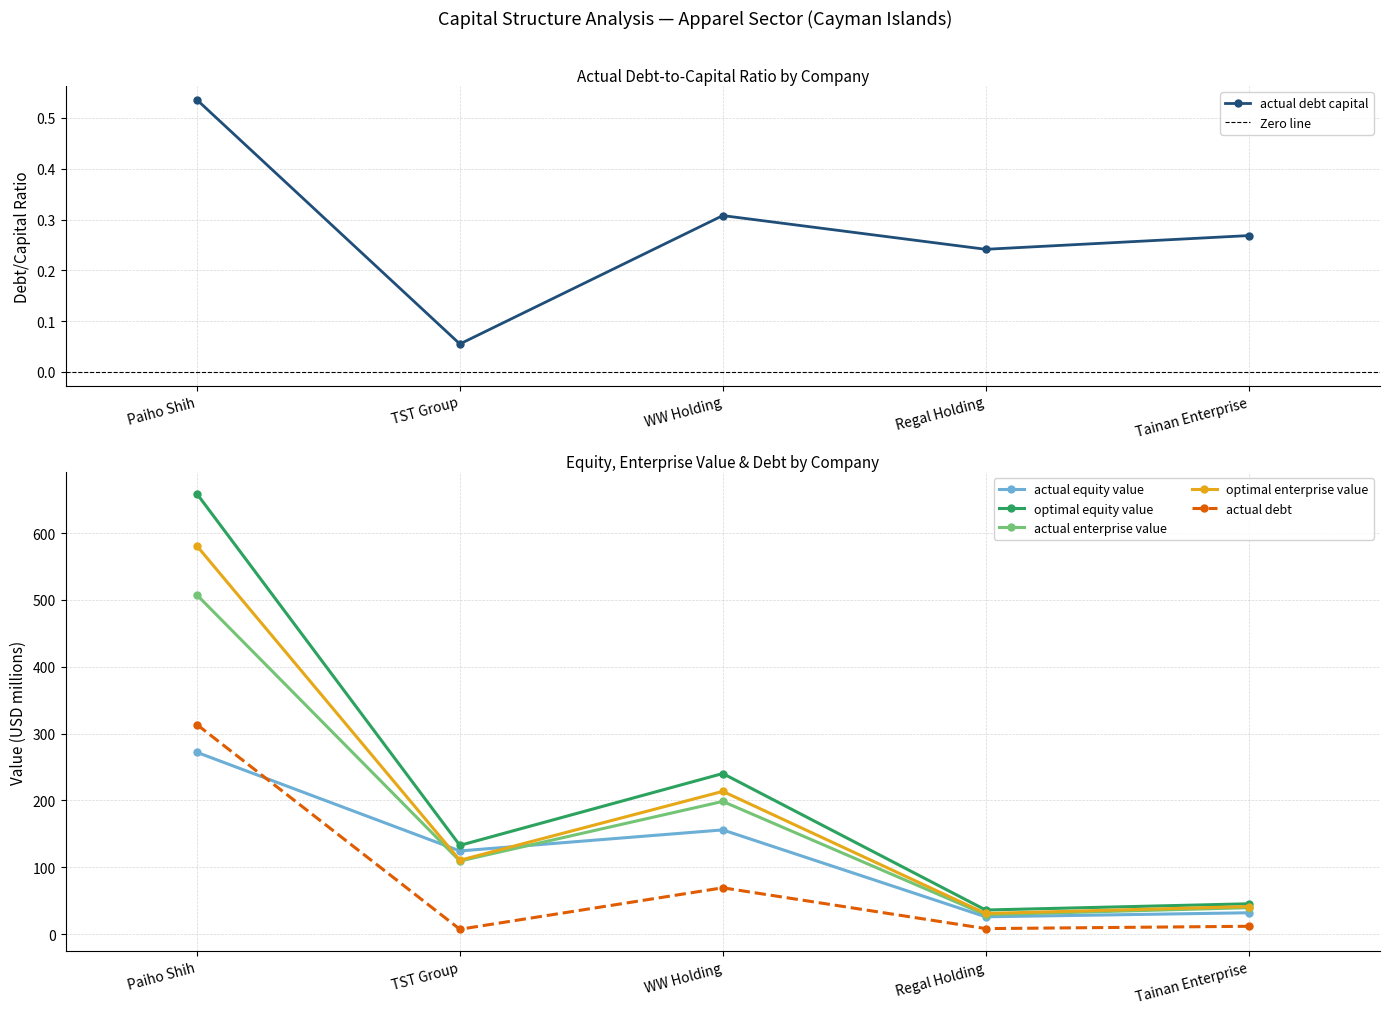

In optimal_enterprise_value, how many points are lower than both neighbors (excluding endpoints)?

2